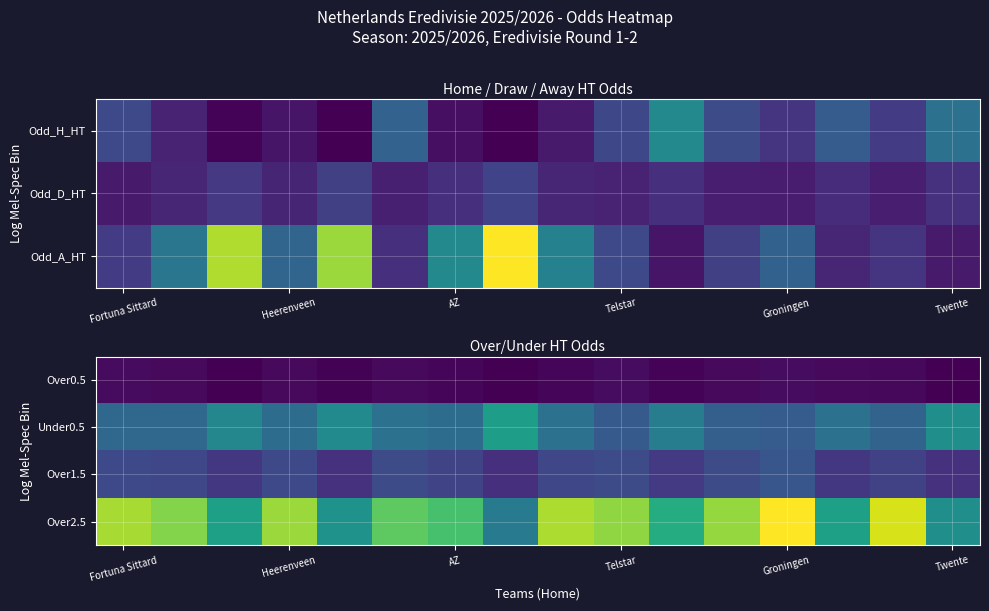

At how many categories does at least one series exceed 6?

4